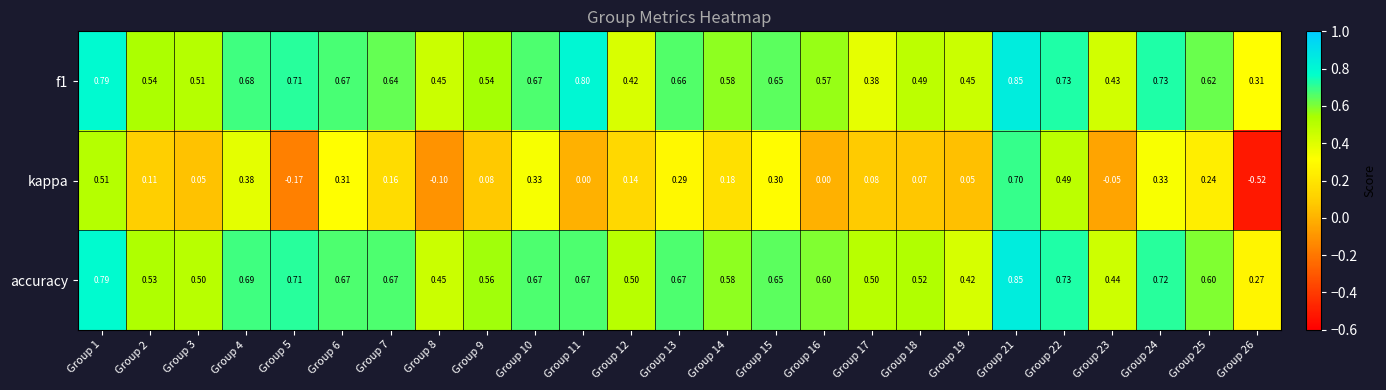

At how many categories does at least one series exceed 0?

25